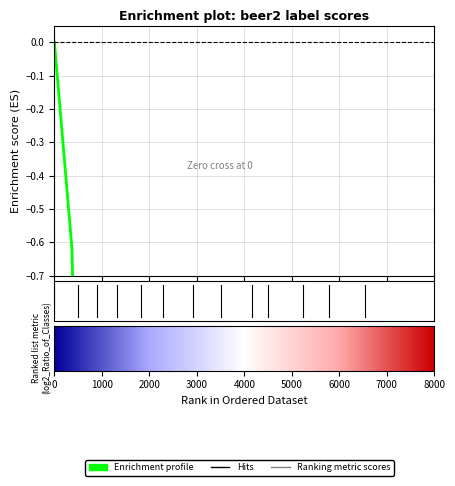

What is the sum of all values?

-459.4